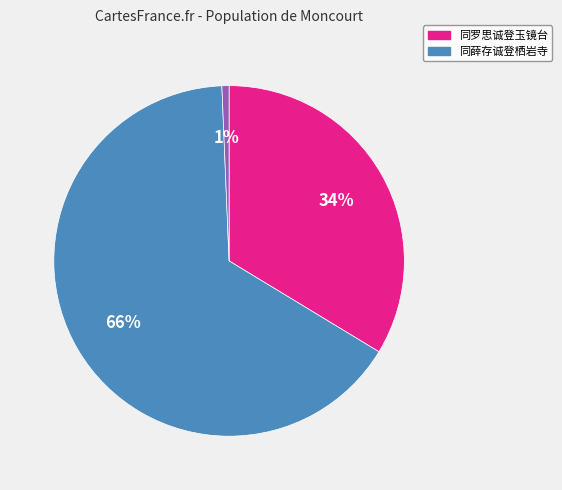

How many slices are in this pie chart?

3